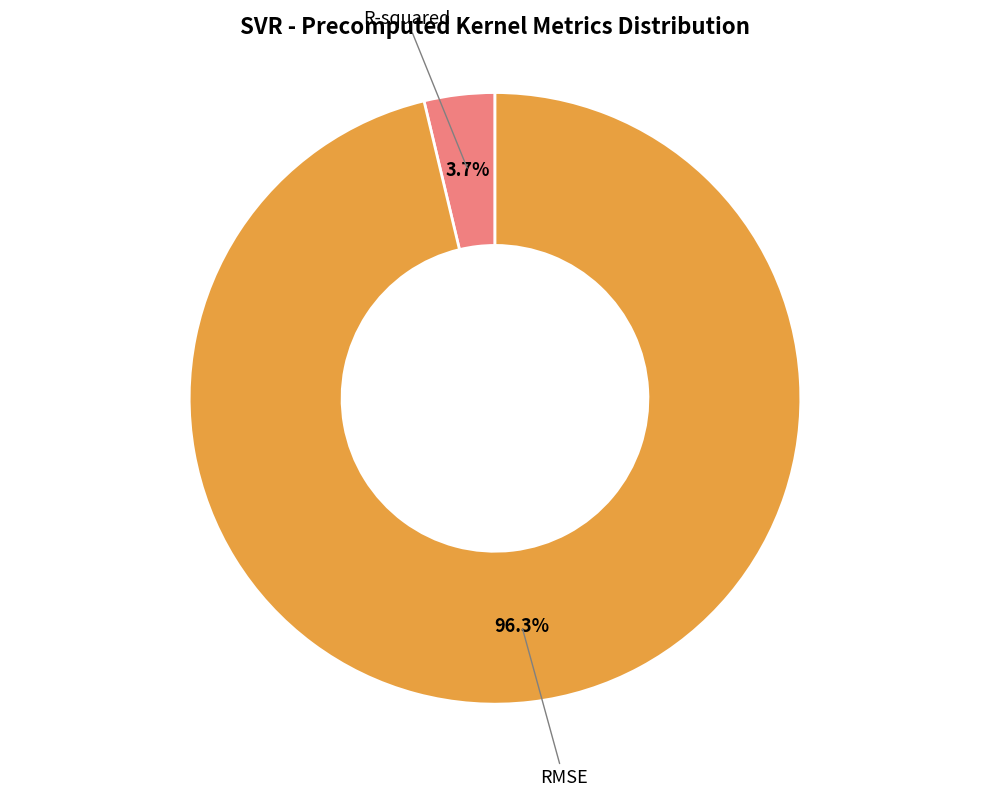

Does any single category account for the majority?

Yes